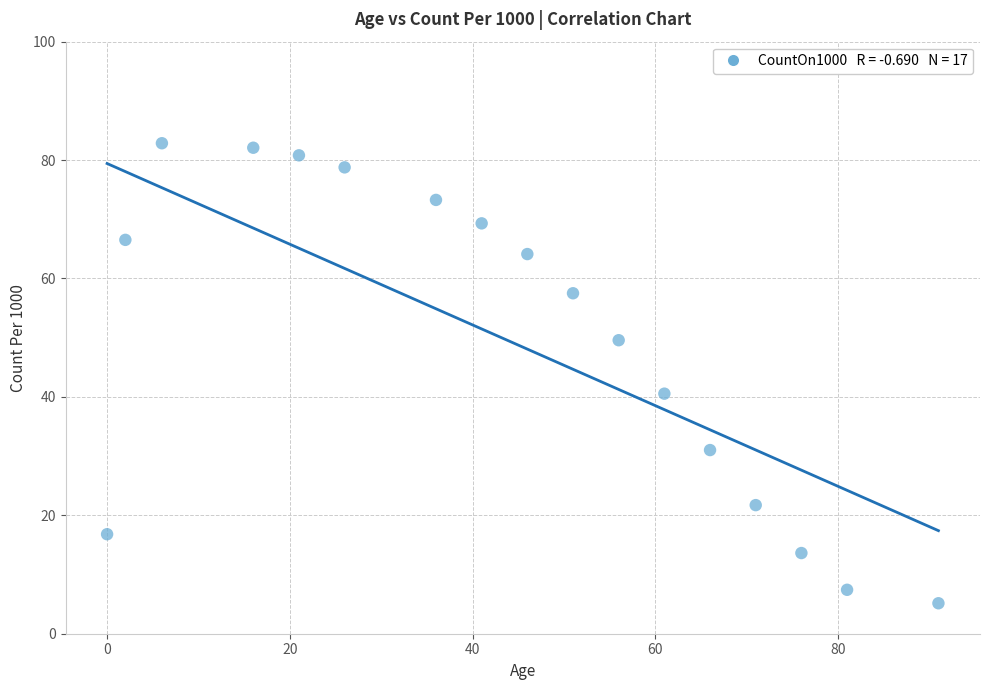

What is the range of X values (max minus min)?

91.0